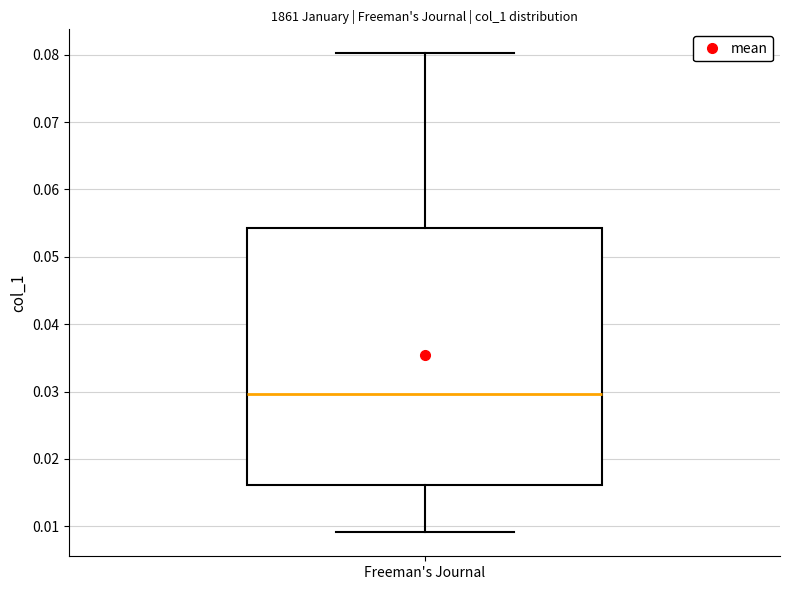

Where does the upper whisker of the box for Freeman's Journal end on the y-axis? The values are not printed on the chart, so give them approximately, as read against the axis.

0.080